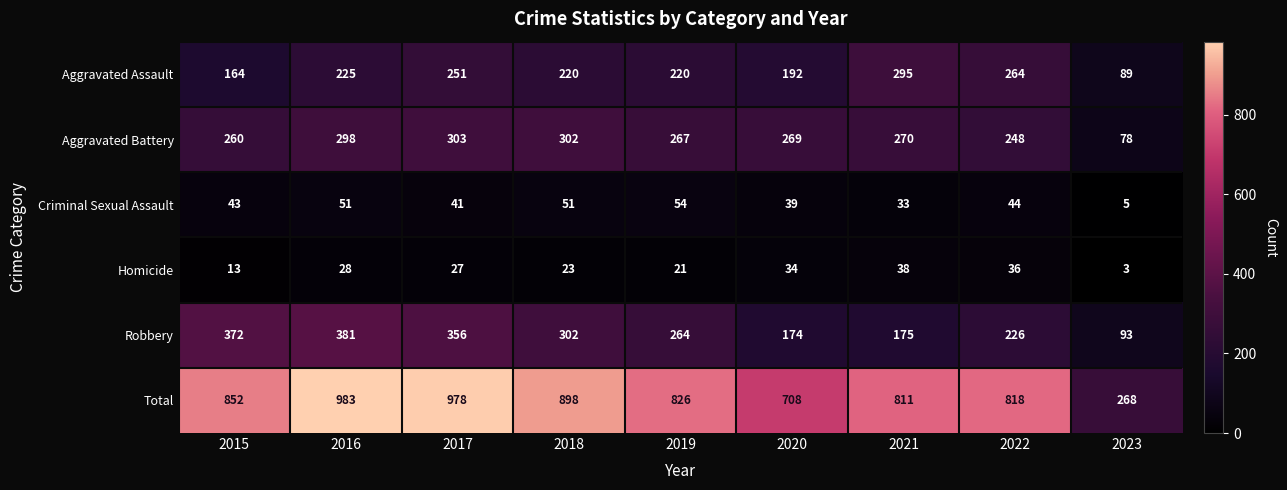

How many distinct data groups are displayed?

6